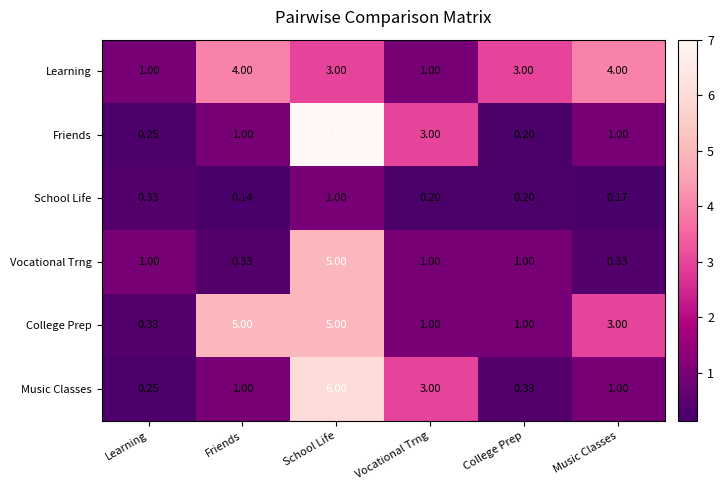

At which category is the sum across all series the highest?

School Life